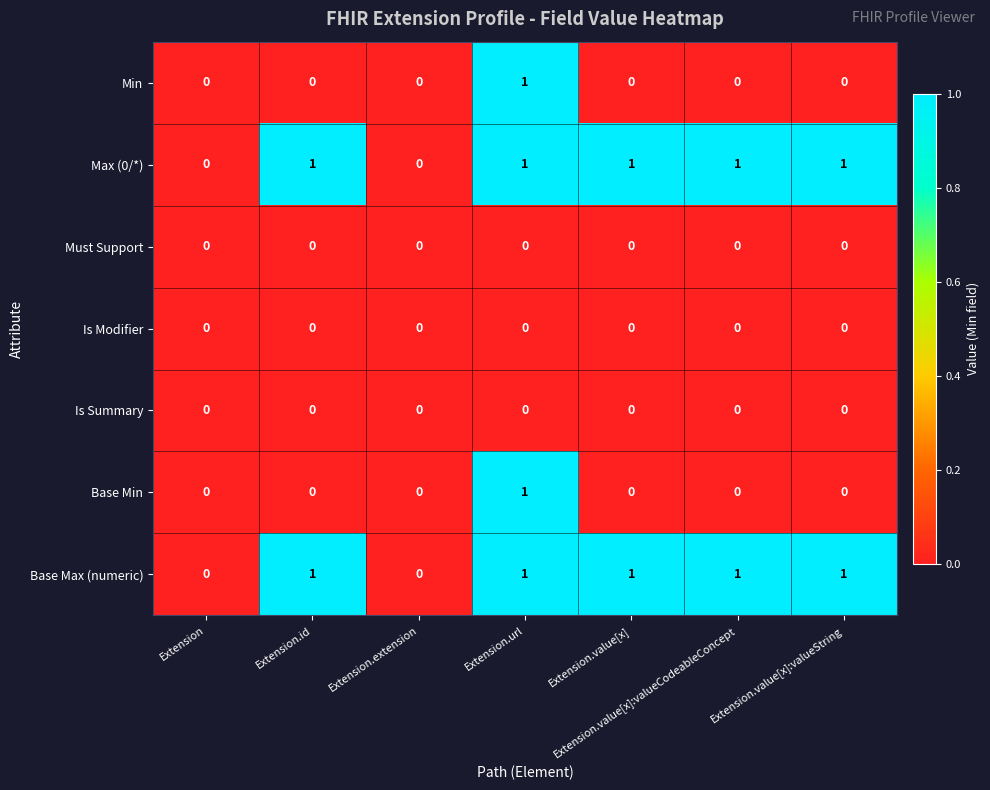

What is the sum of all Max (0/*) values?

5